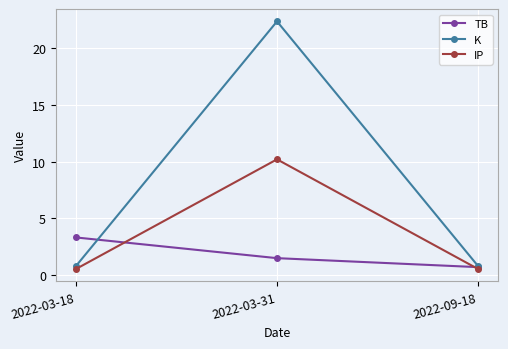

Which label corresponds to the largest value in the chart?

2022-03-31